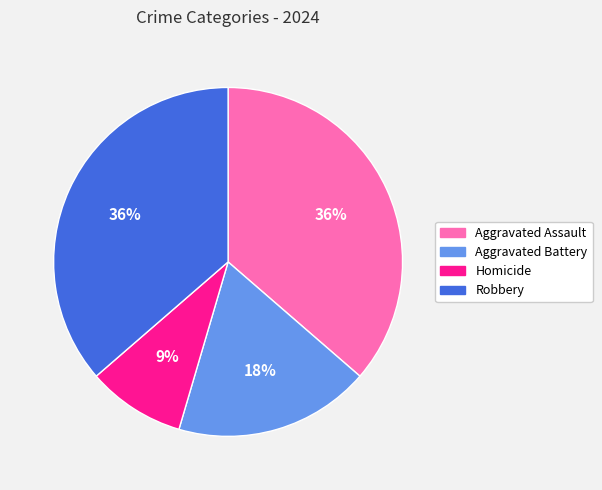

To the nearest percent, what is the average slice percentage?

25%